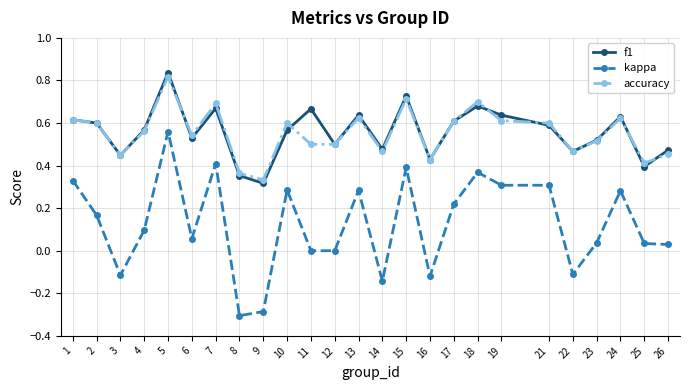

At which category is the sum across all series the highest?

5